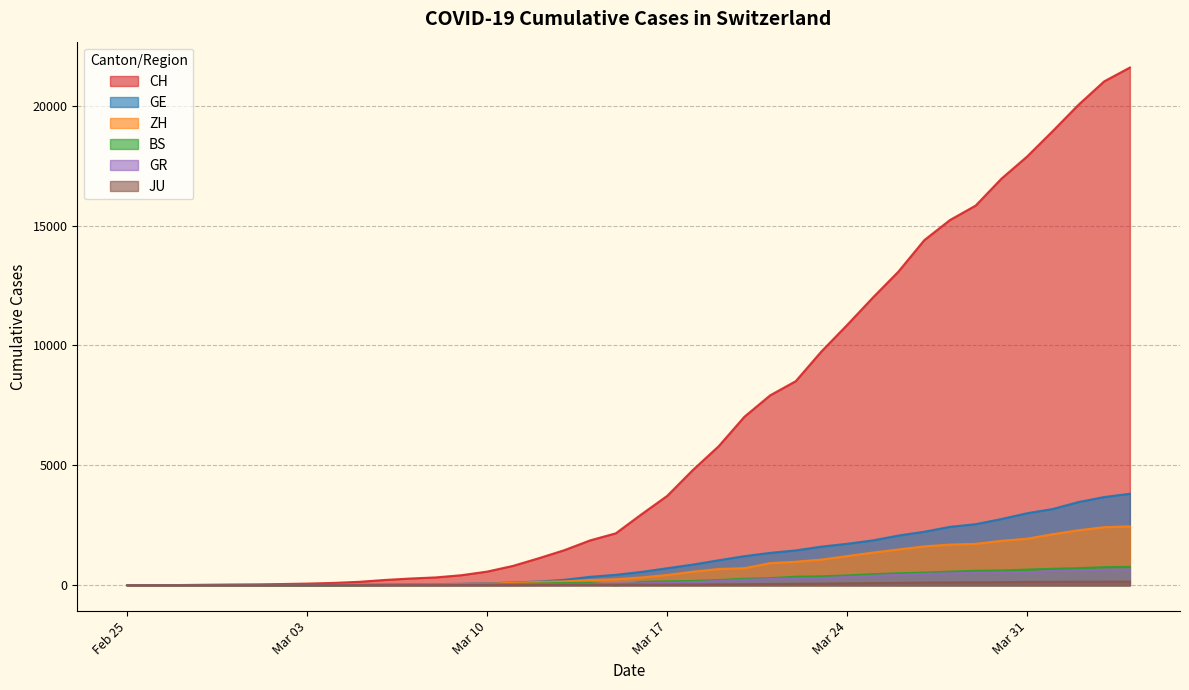

What is the average value of the JU series?

49